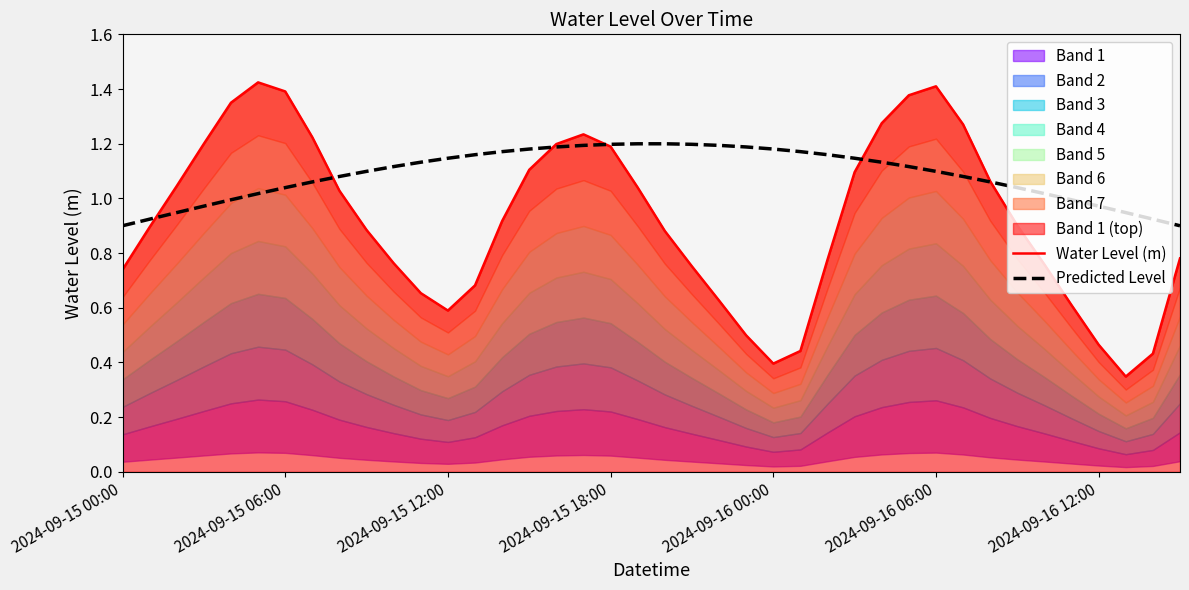

How many intersections are there between Predicted Level and Water Level (m)?

6